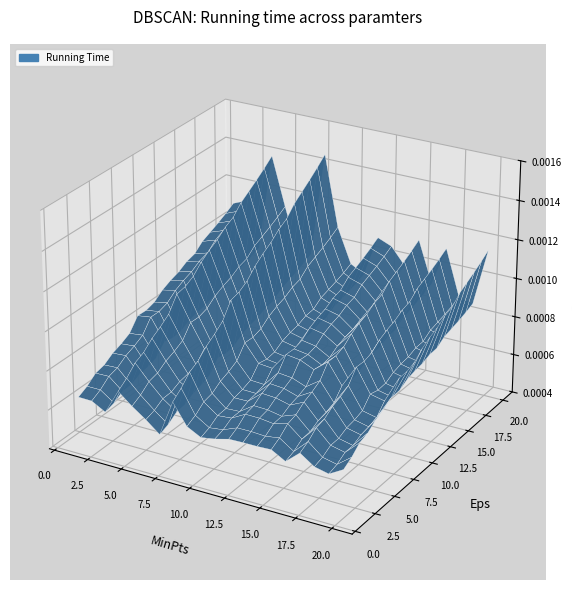

Reading left to right, list all the values displayed in this chart.

col_0: 1.0	2.0	3.0	4.0	5.0	6.0	7.0	8.0	9.0	10.0	11.0	12.0	13.0	14.0	15.0	16.0	17.0	18.0	19.0	20.0
col_1: 0.8	0.9	0.6	1.0	0.7	0.5	1.0	1.0	0.8	0.6	0.4	0.8	0.8	0.5	0.9	0.6	0.7	0.4	0.5	1.0
col_2: 1.5	1.6	1.1	2.1	1.5	1.1	1.3	2.2	1.5	1.1	1.0	1.5	1.4	1.2	1.6	1.1	1.5	1.0	1.0	1.7
col_3: 1.1	1.2	0.8	1.4	1.1	0.7	1.1	1.5	1.1	0.8	0.7	1.1	1.0	0.8	1.2	0.8	1.0	0.7	0.7	1.3
col_4: 7.0	4.0	16.0	2.0	10.0	18.0	8.0	1.0	9.0	14.0	20.0	6.0	11.0	15.0	5.0	13.0	12.0	19.0	17.0	3.0